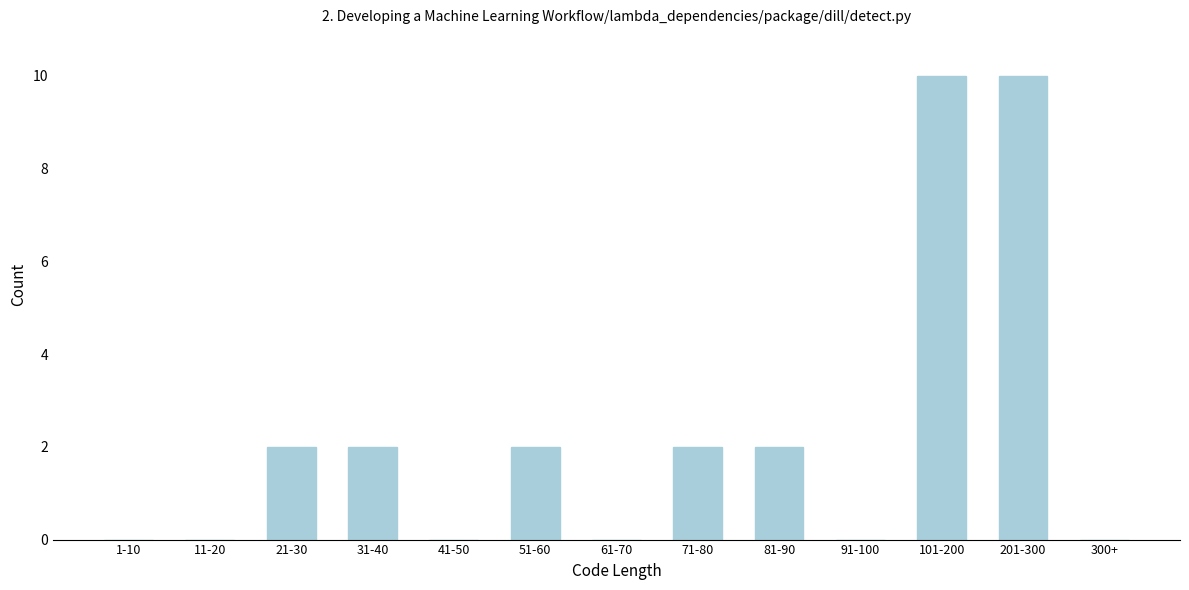

Reading left to right, what are all the values shown in this chart?

1-10=0	11-20=0	21-30=2	31-40=2	41-50=0	51-60=2	61-70=0	71-80=2	81-90=2	91-100=0	101-200=10	201-300=10	300+=0